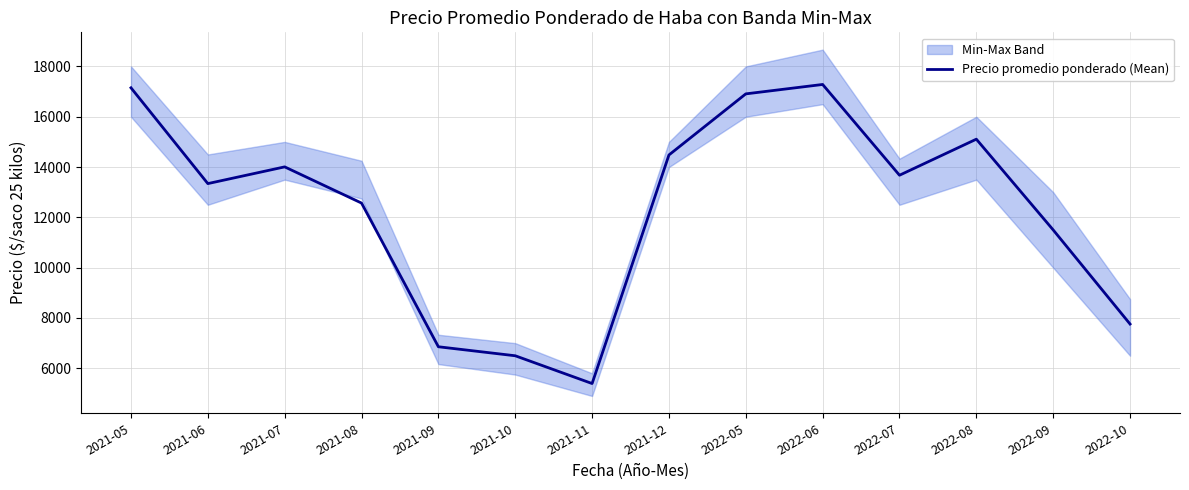

How many lines are shown in the chart?

1